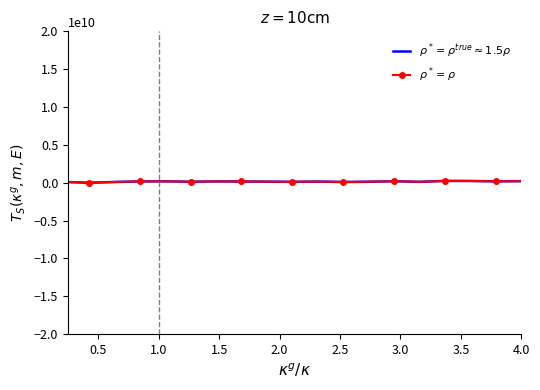

How many interior local peaks does the $\rho^* = \rho$ series have?

5